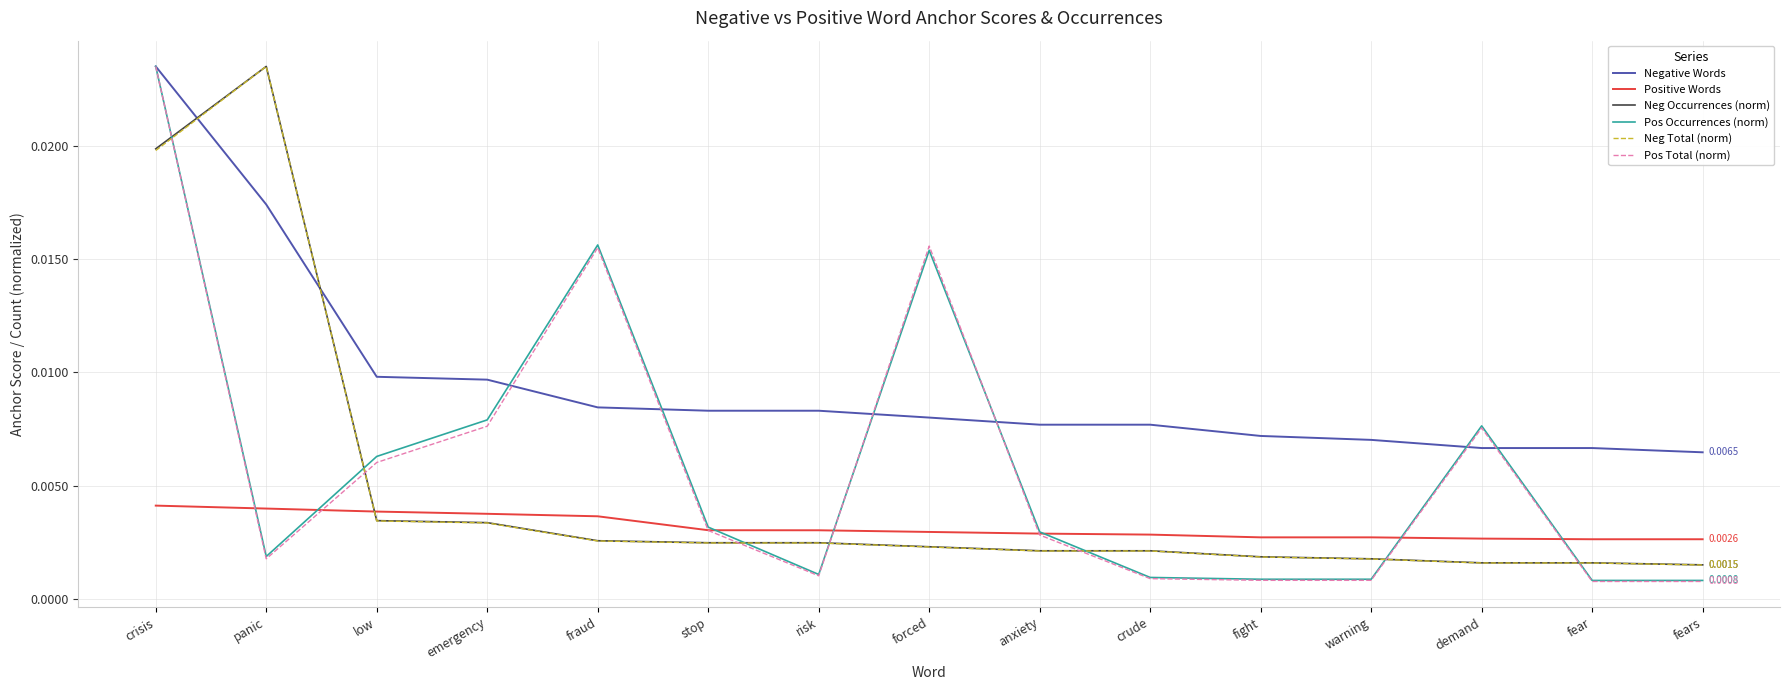

Which series has the largest range (max minus min)?

Pos Total (norm)